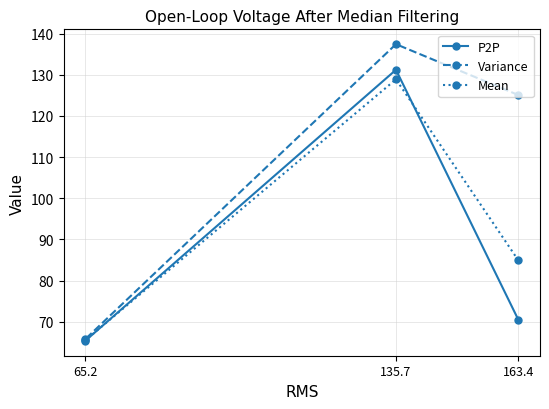

What is the label of the 2nd point from the left?

135.7